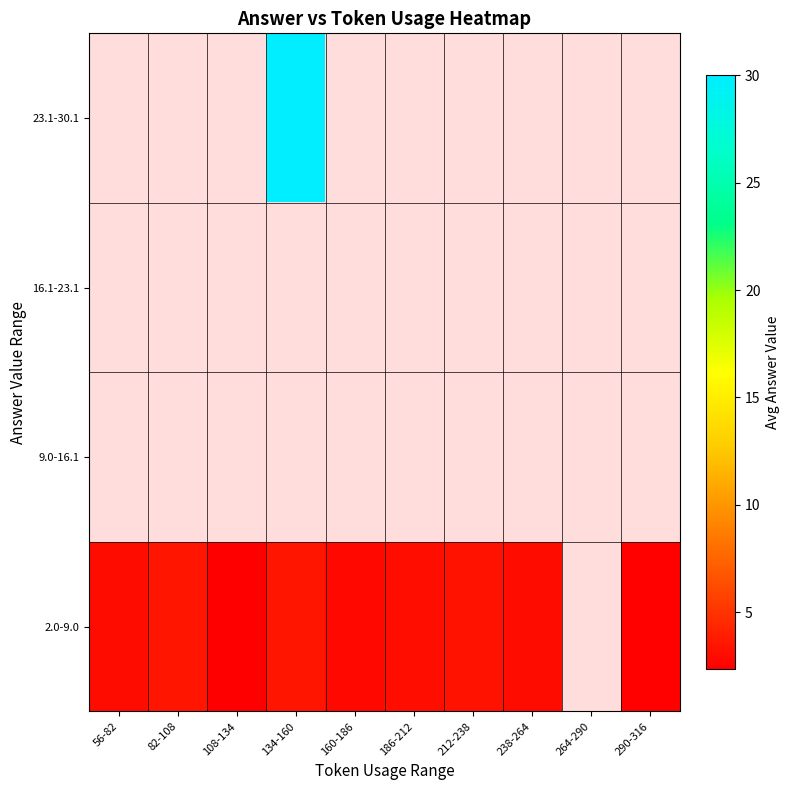

Is the value of 2.0-9.0 at 290-316 greater than the value of 9.0-16.1 at 56-82?

No